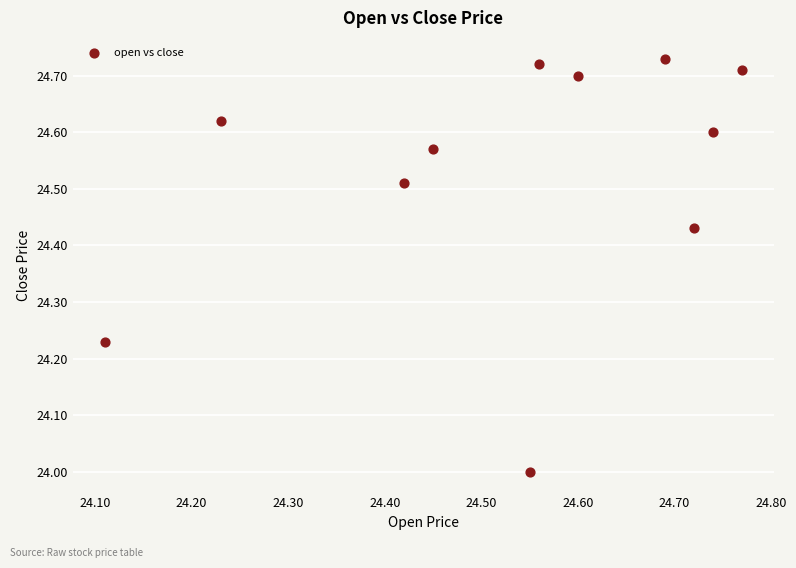

What is the range of X values (max minus min)?

0.7